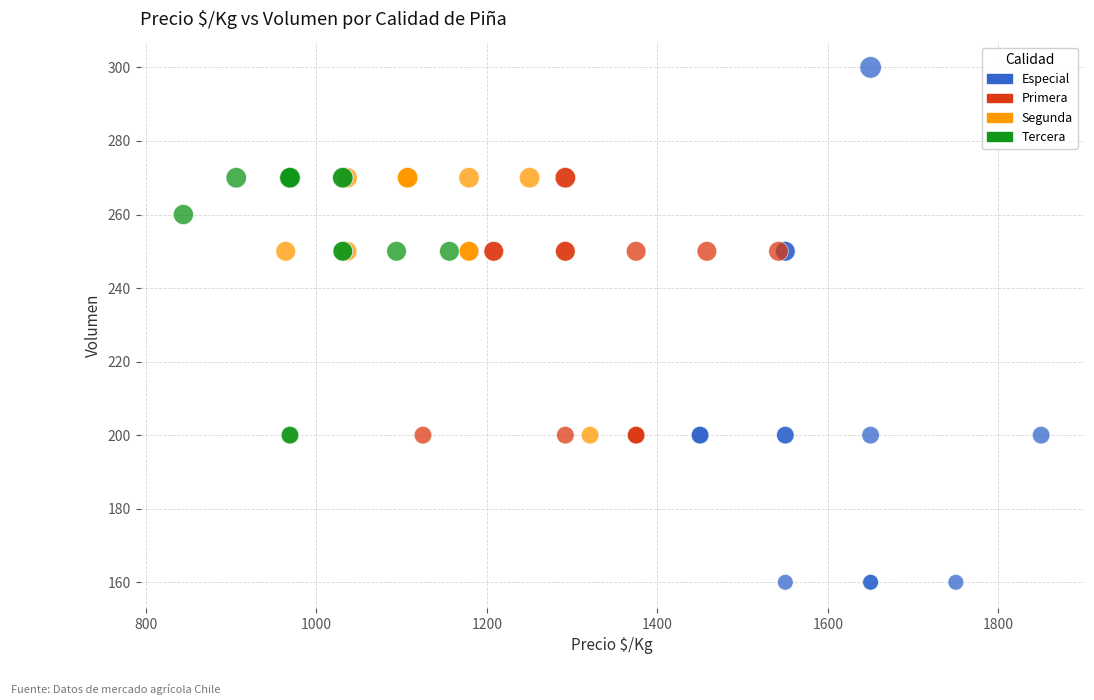

Which series contains the highest Y value?

Especial